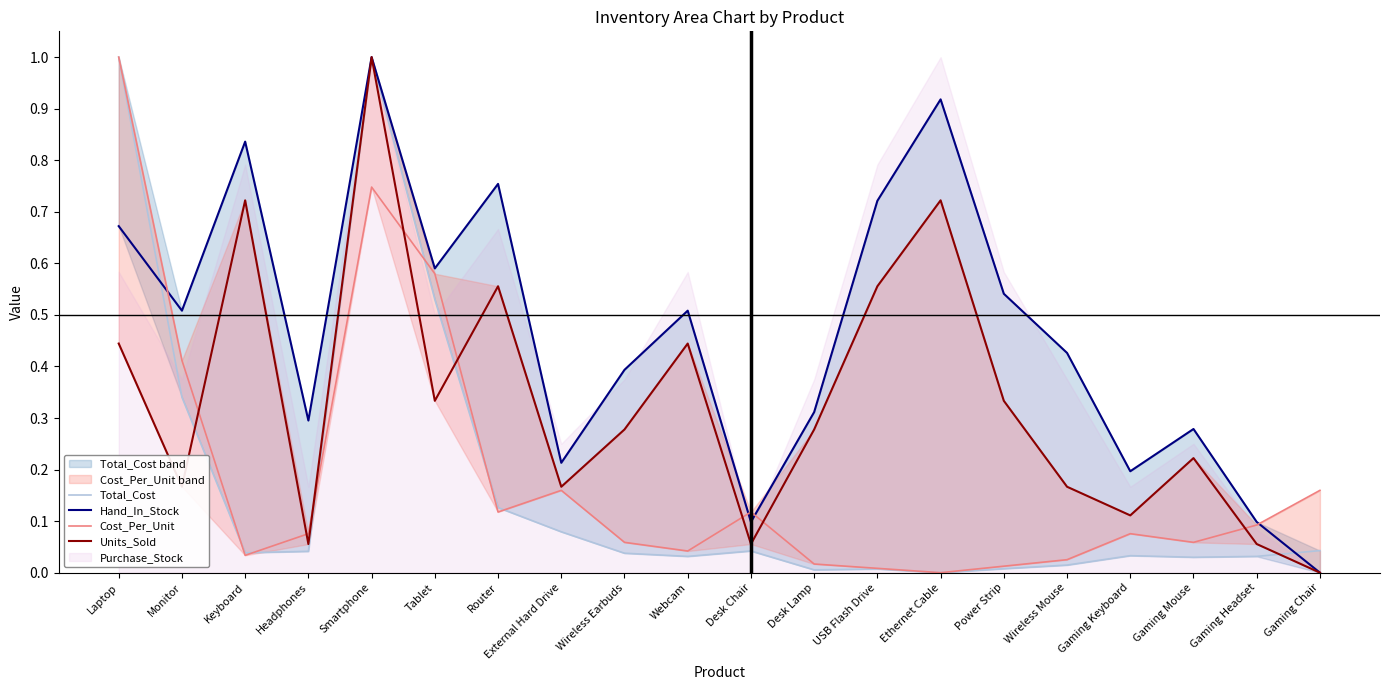

At which label is Hand_In_Stock closest to 0?

Gaming Chair